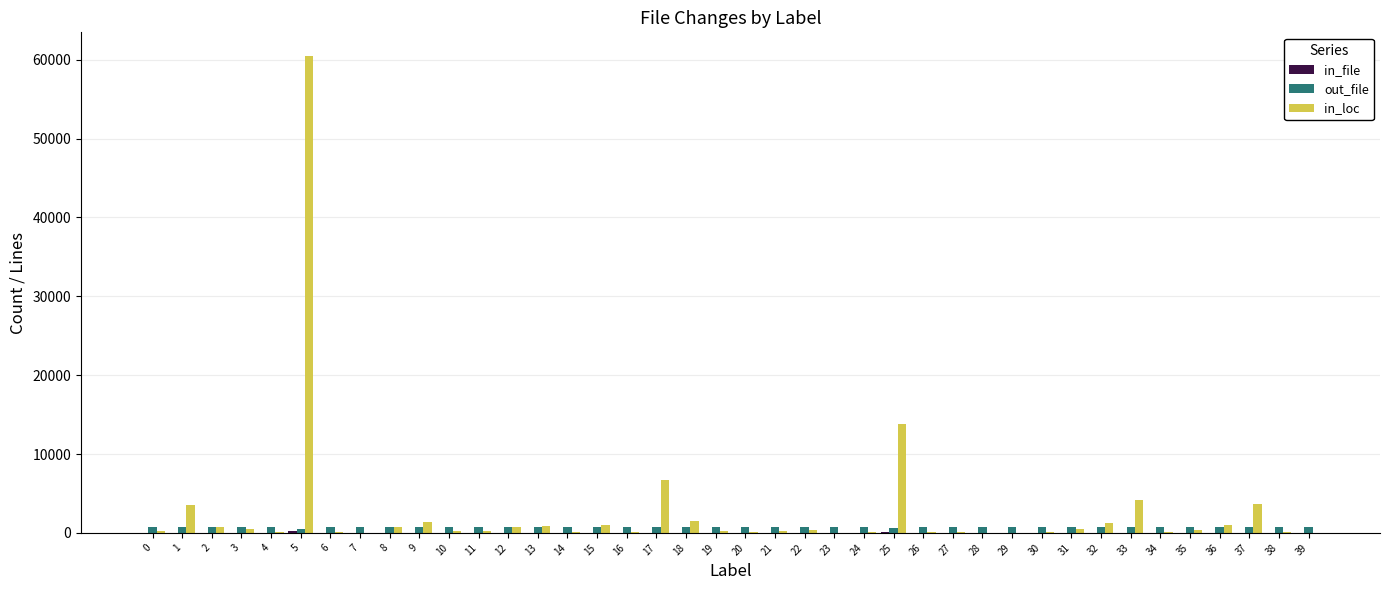

Which series changed the most between 9 and 34?

in_loc